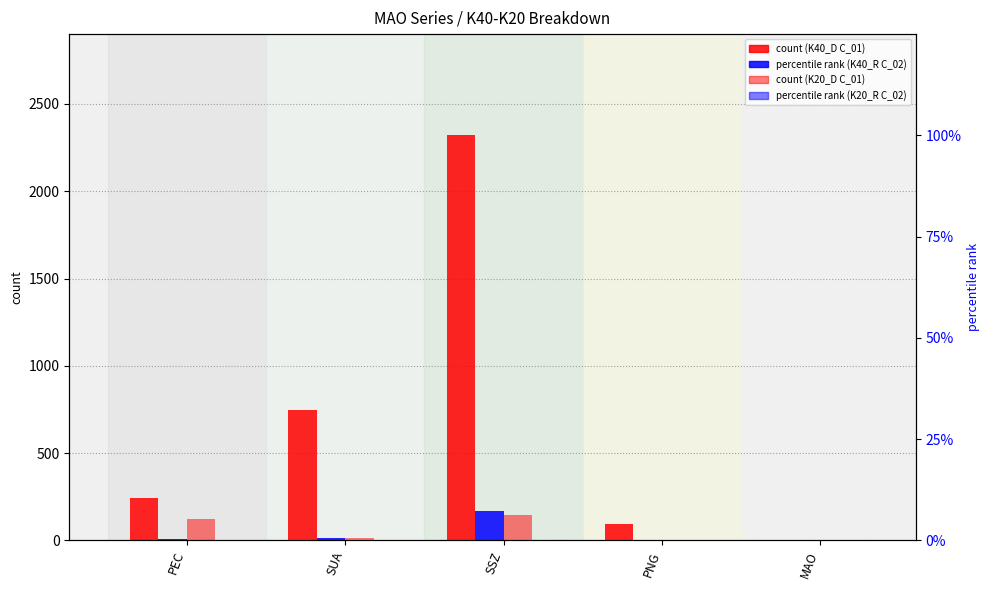

Does the chart contain any negative values?

No